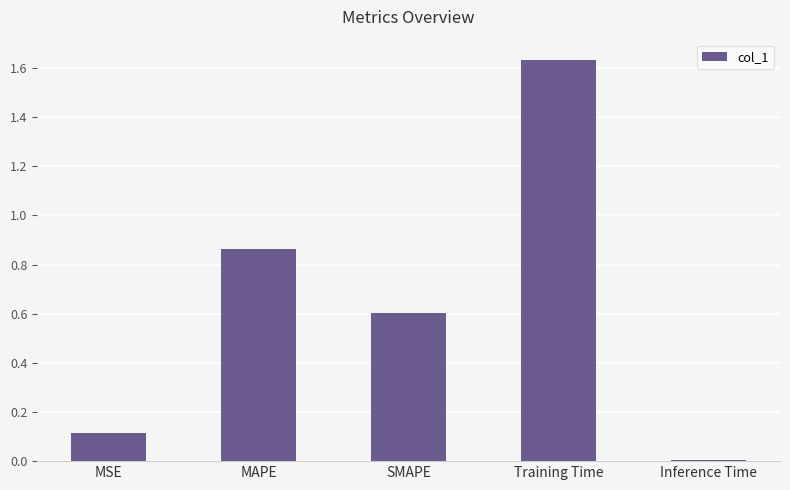

How many distinct data groups are displayed?

1